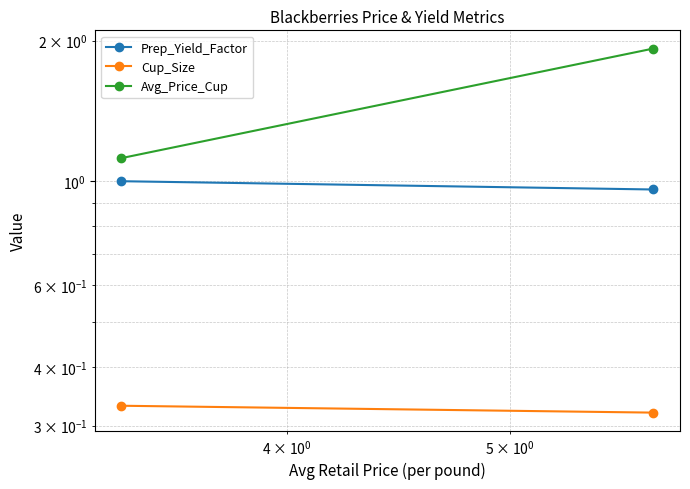

Is the value of Avg_Price_Cup at $\mathdefault{10^{0}}$ greater than the value of Cup_Size at $\mathdefault{10^{-1}}$?

Yes